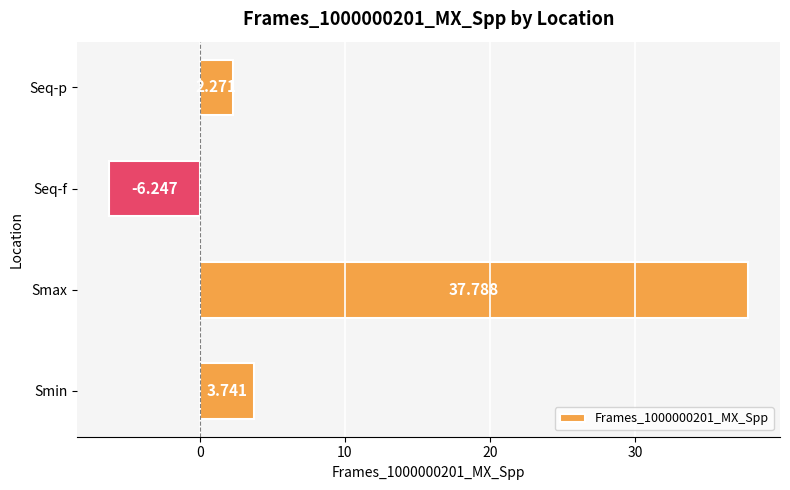

What is the average value?

9.4